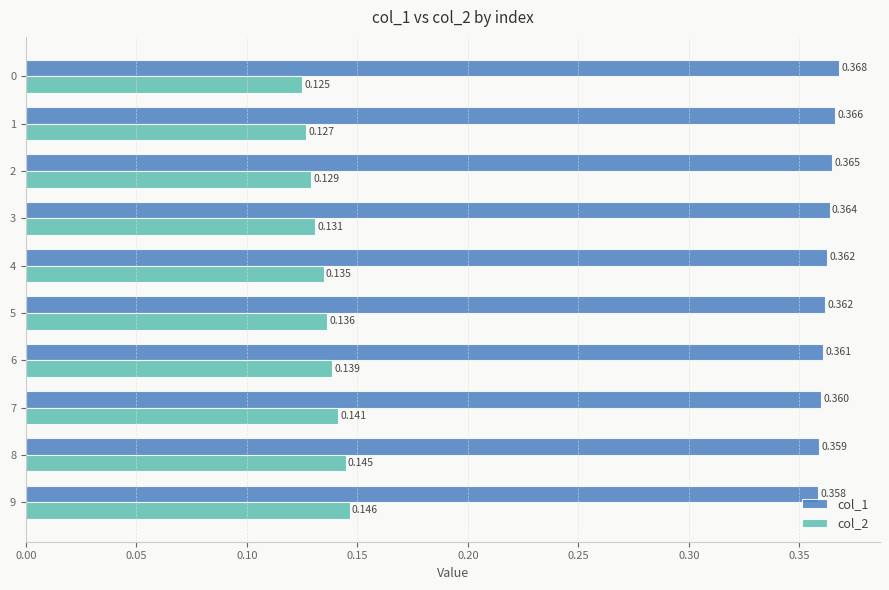

Is the value of col_1 at 6 greater than the value of col_2 at 4?

Yes